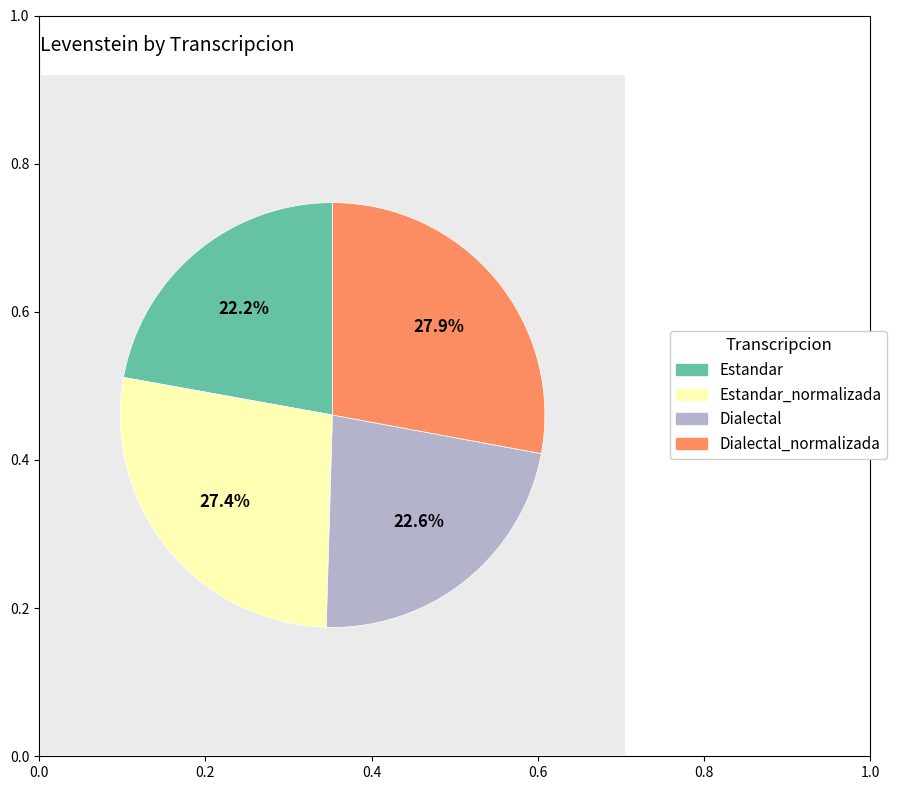

Is there any slice that represents more than half of the pie?

No